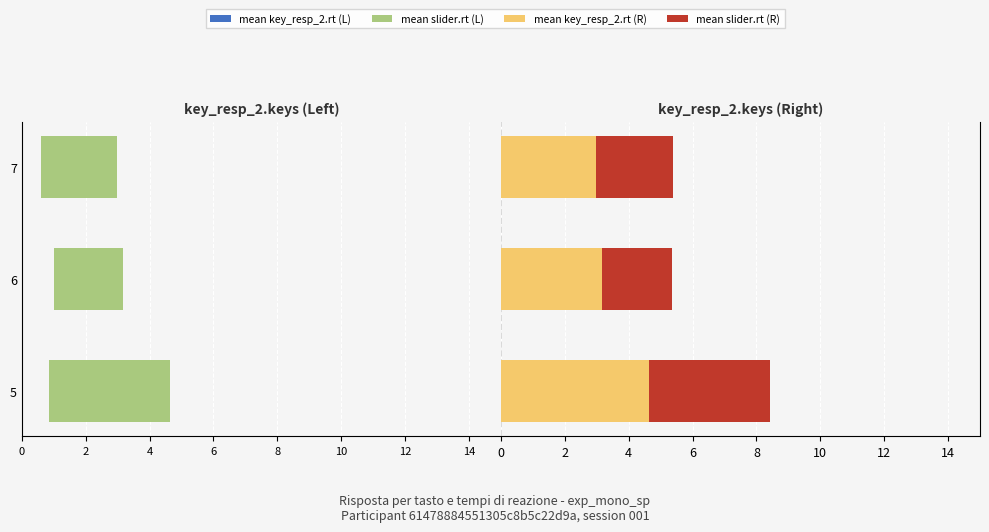

What is the difference between the second highest and minimum values in the mean slider.rt (left) series?

0.2